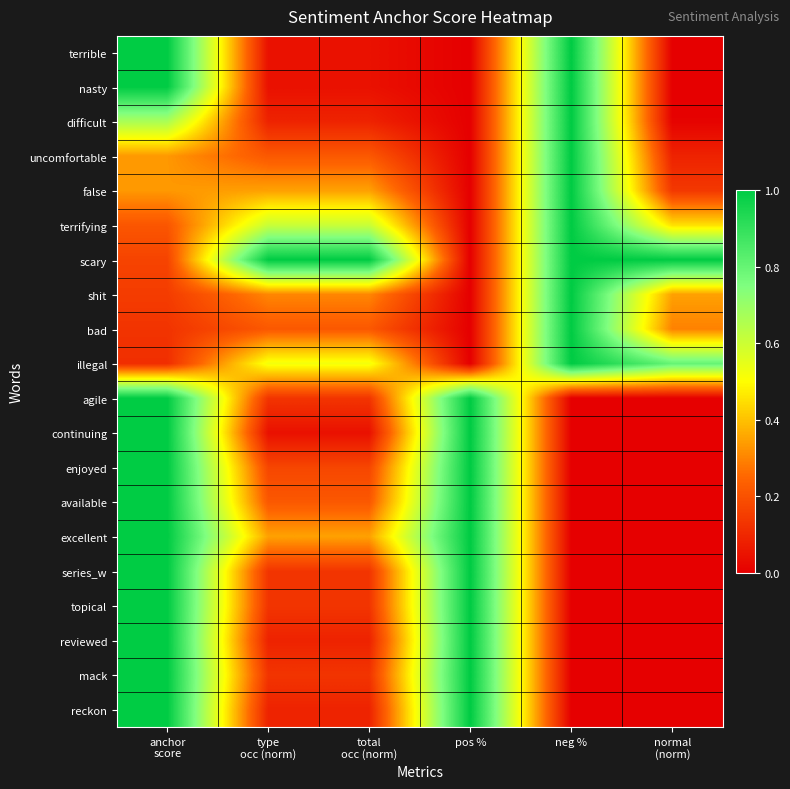

What is the spread (max minus min) of values at type
occ (norm)?

1.0